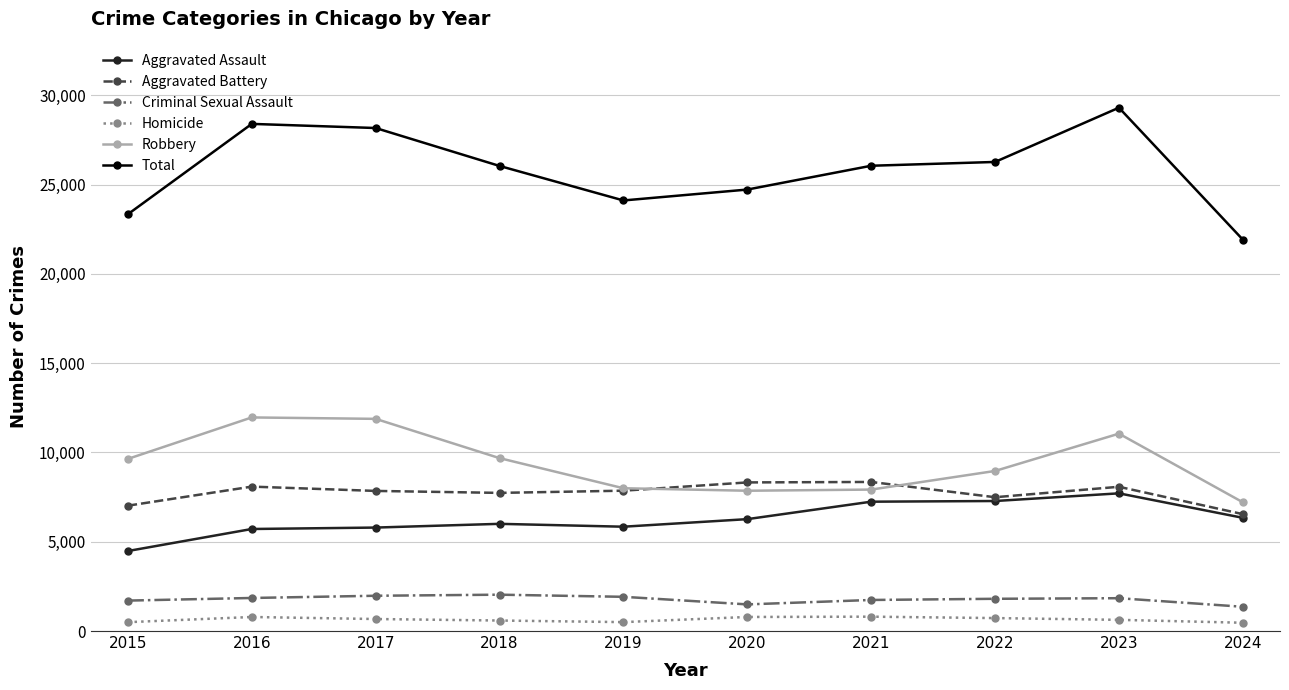

What is the smallest value displayed?

464